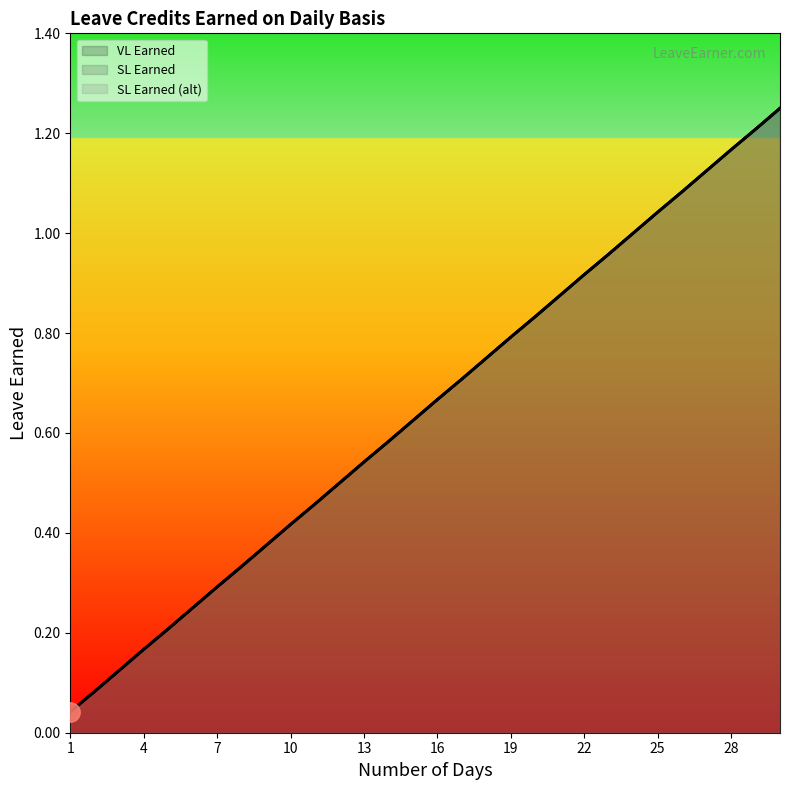

True or false: SL Earned (alt) and VL Earned cross at least once.

False